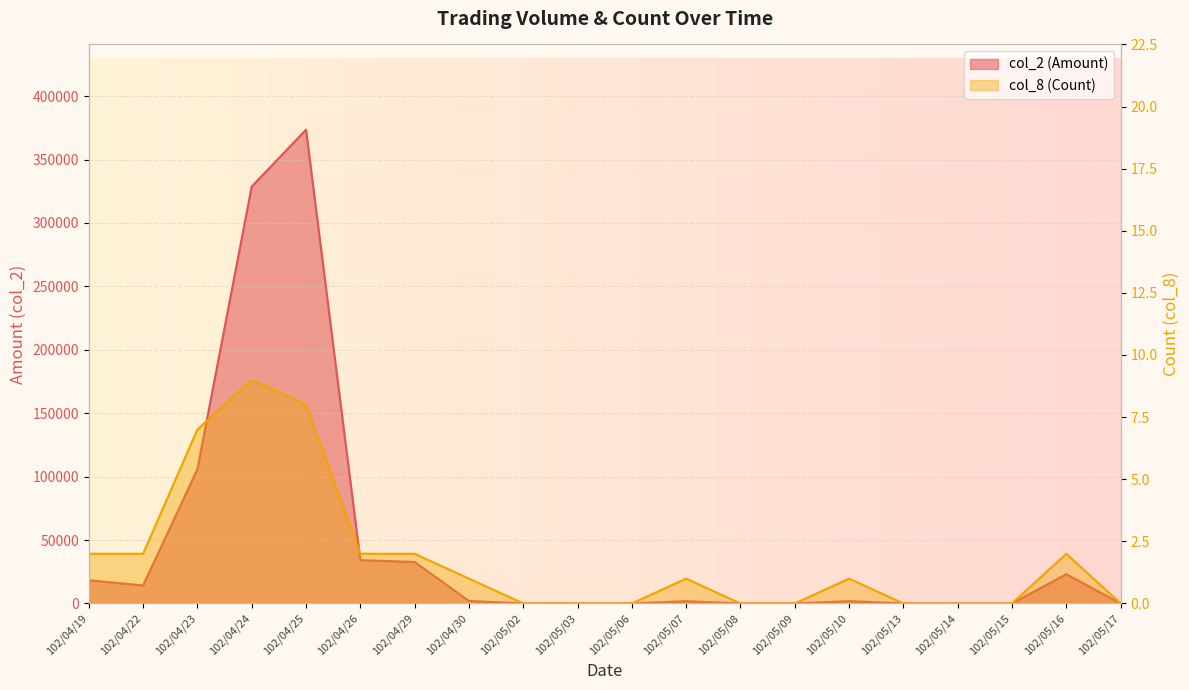

True or false: col_8 (Count) and col_2 (Amount) intersect in this chart.

False